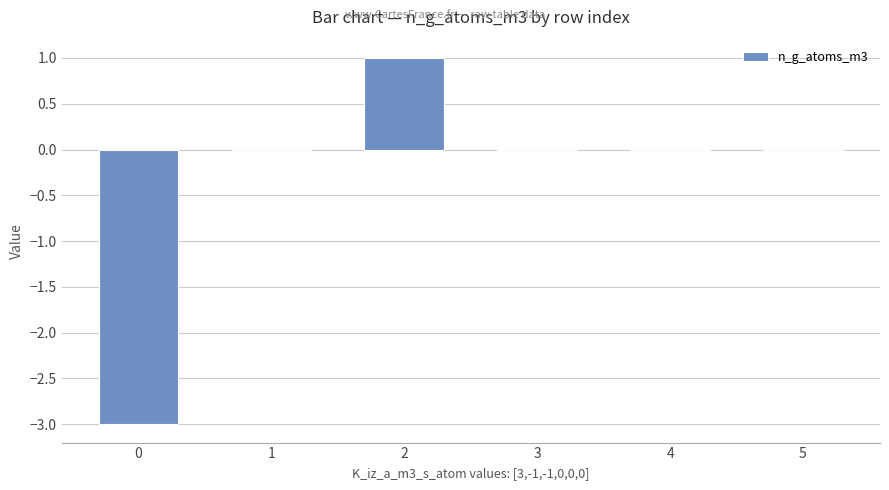

What is the greatest value displayed?

1